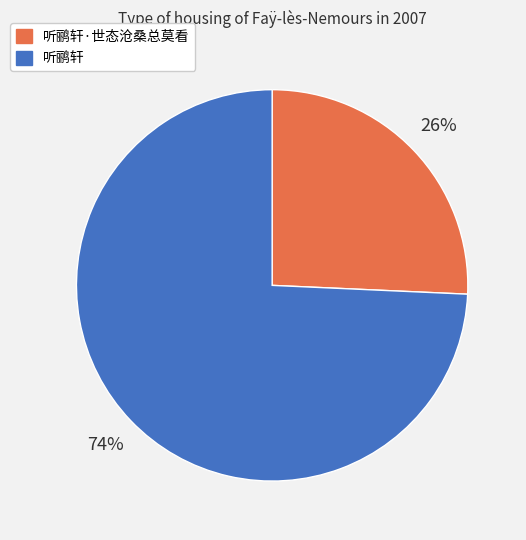

The 听鹂轩 slice represents 74% of the pie. True or false?

True